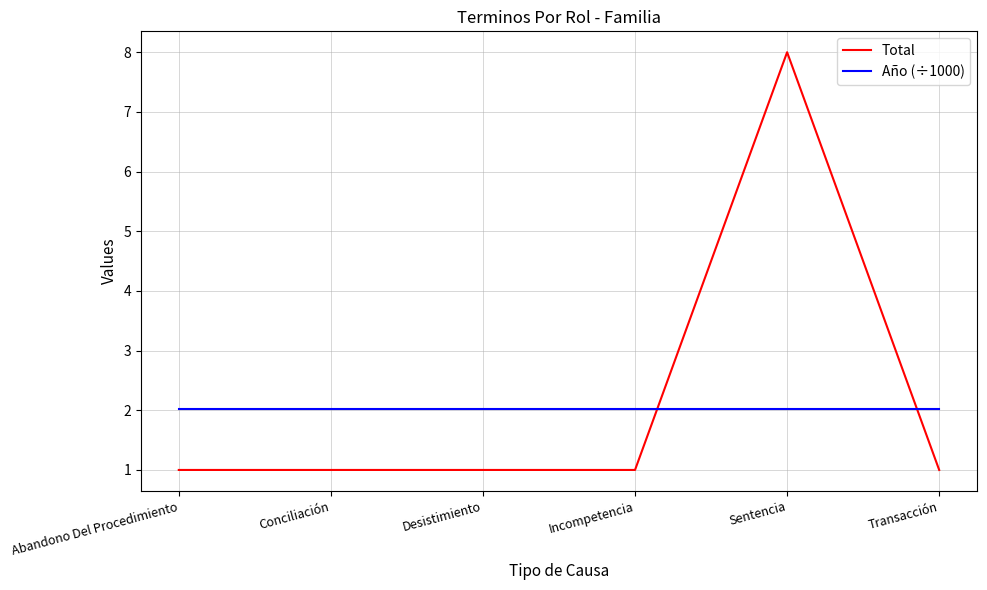

Which series has the largest range (max minus min)?

Total